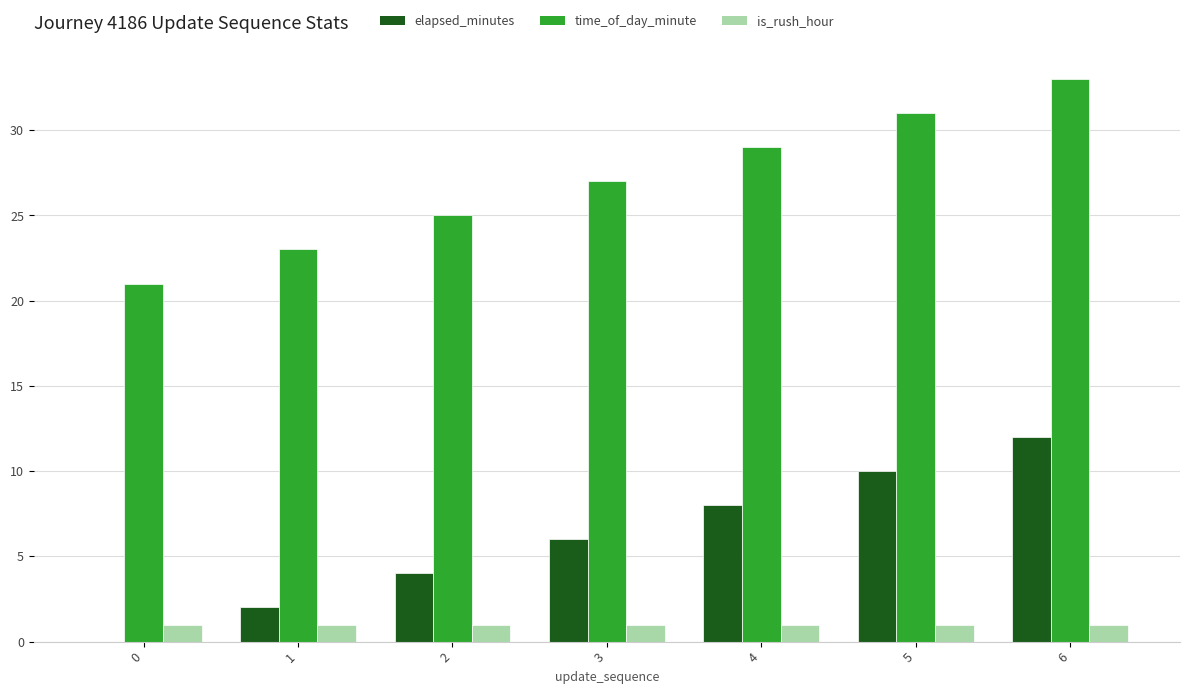

Reading left to right, extract all data points from this chart.

elapsed_minutes: 0=0	1=2	2=4	3=6	4=8	5=10	6=12
time_of_day_minute: 0=21	1=23	2=25	3=27	4=29	5=31	6=33
is_rush_hour: 0=1	1=1	2=1	3=1	4=1	5=1	6=1